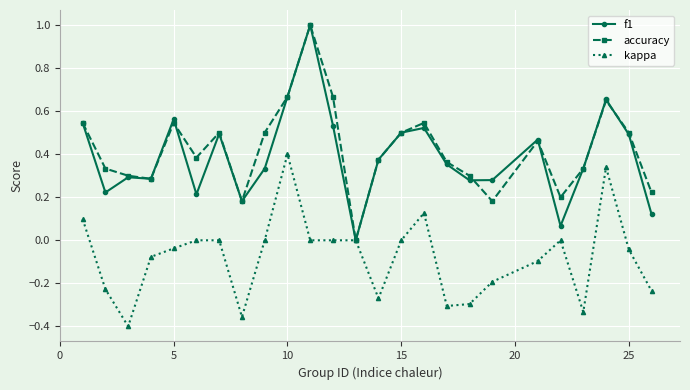

True or false: accuracy and f1 intersect in this chart.

True